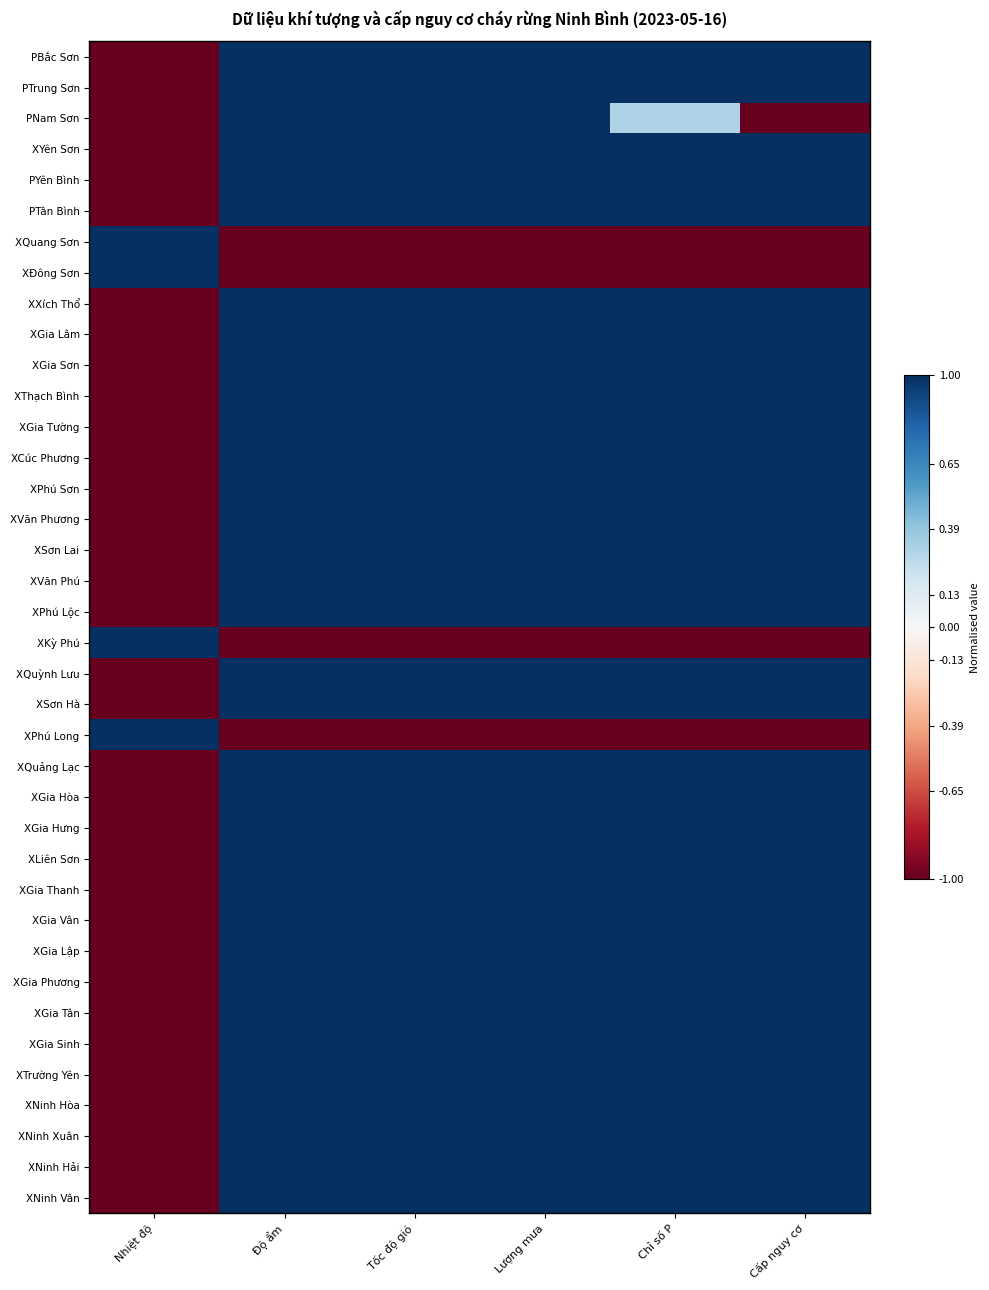

What is the minimum value shown in the chart?

-1.0